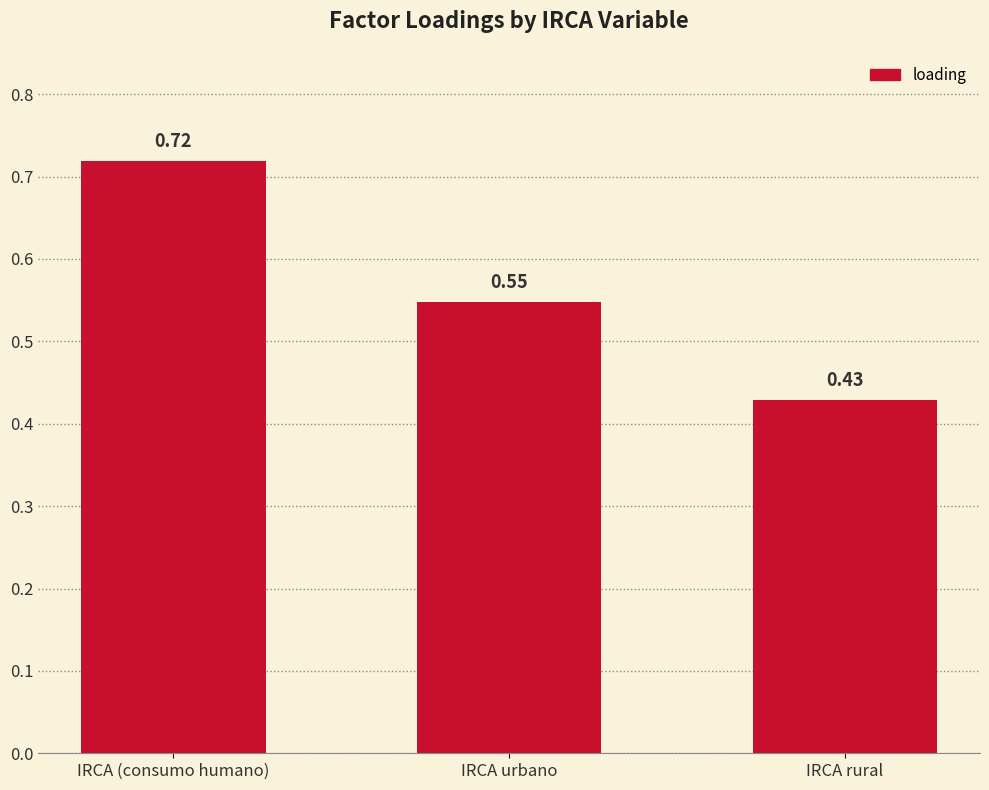

What is the sum of the values at IRCA (consumo humano) and IRCA rural?

1.1